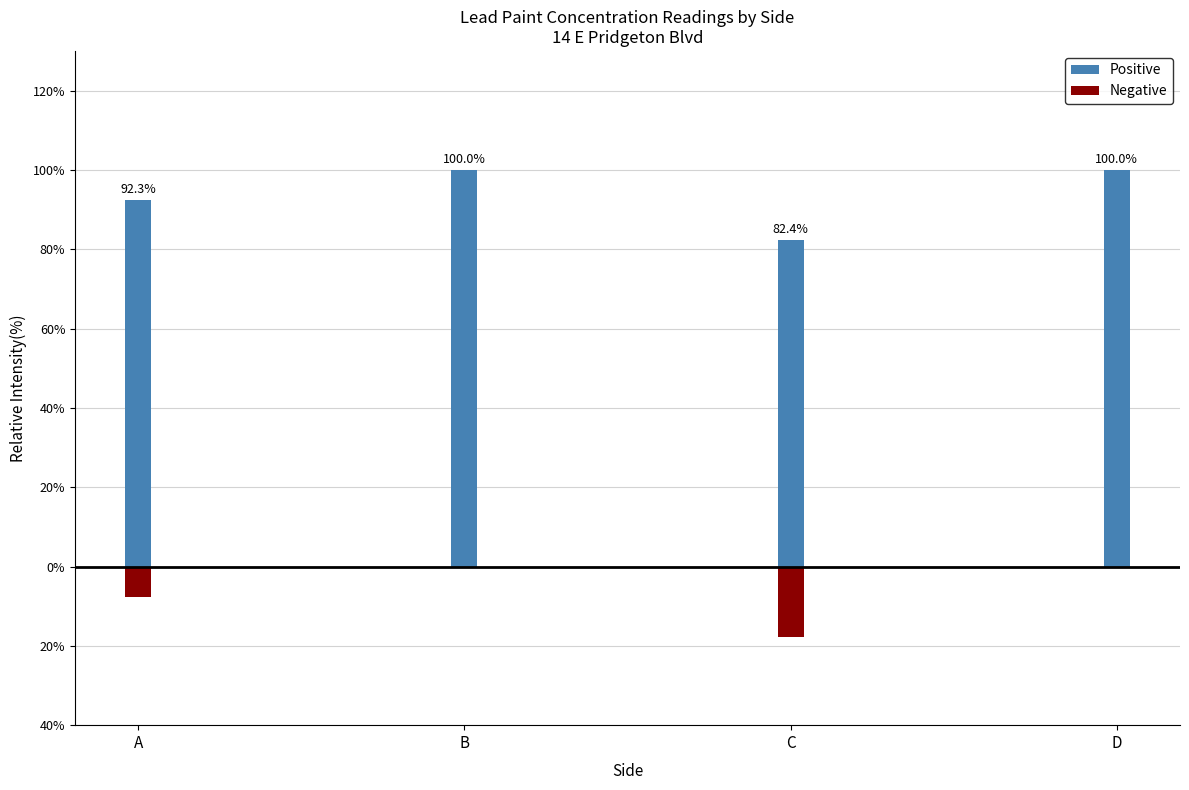

List the labels in order of Positive value, largest first.

B, D, A, C